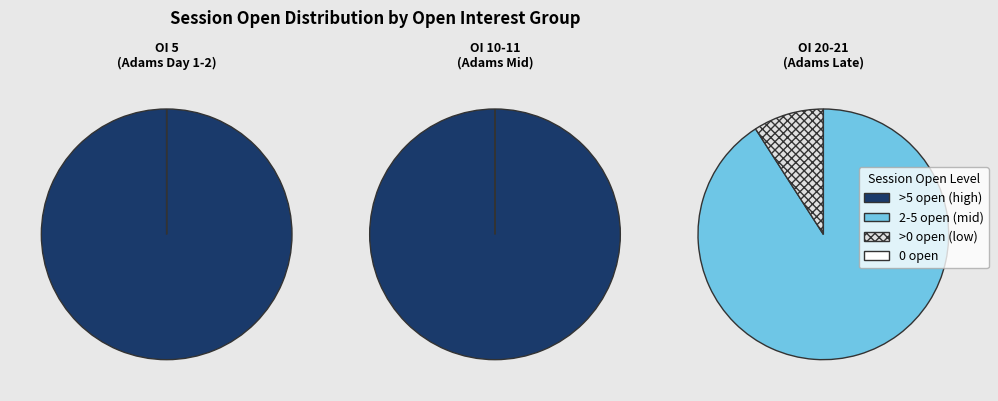

True or false: 21 accounts for 1% of the total.

False